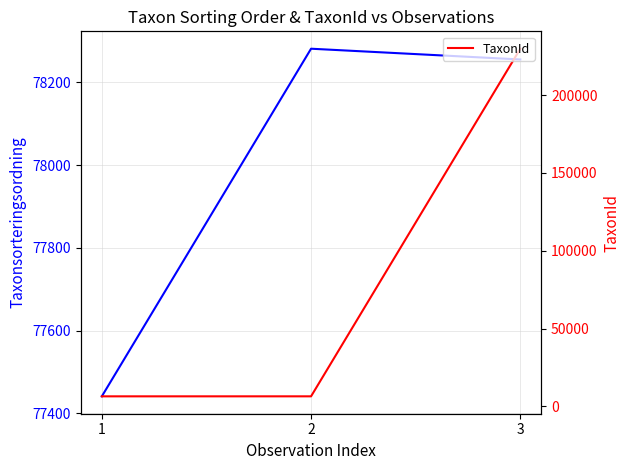

Which series has the largest range (max minus min)?

TaxonId